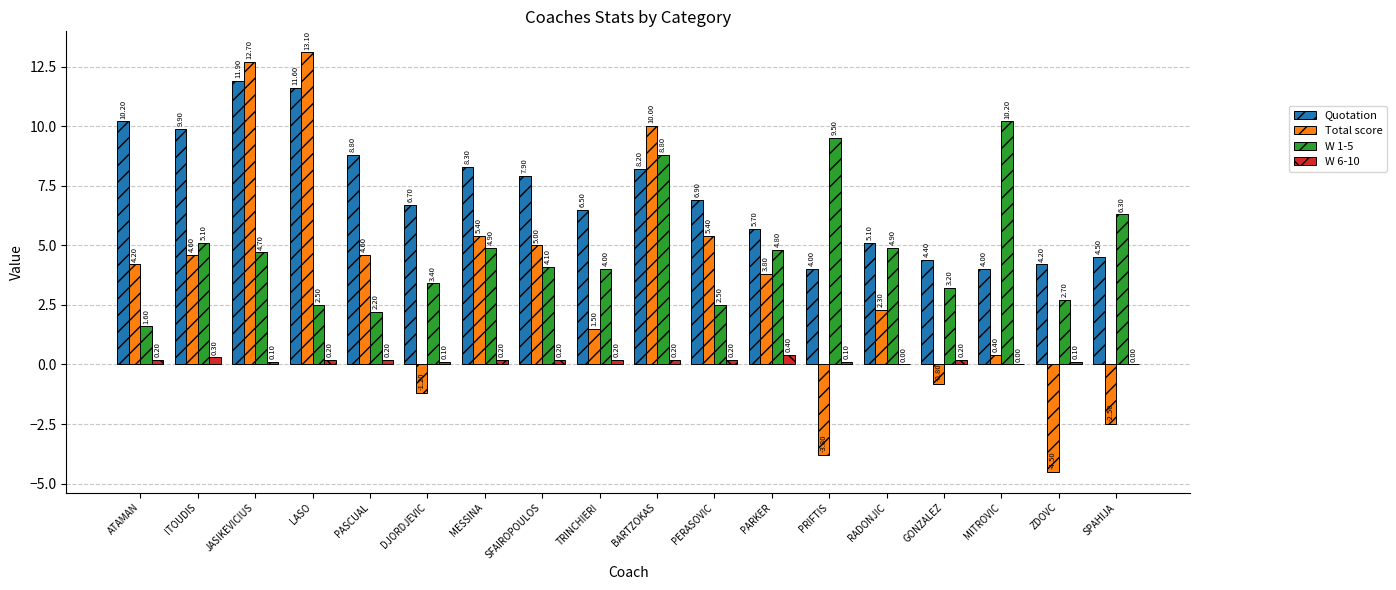

What is the total value across all series at SPAHIJA?

8.3